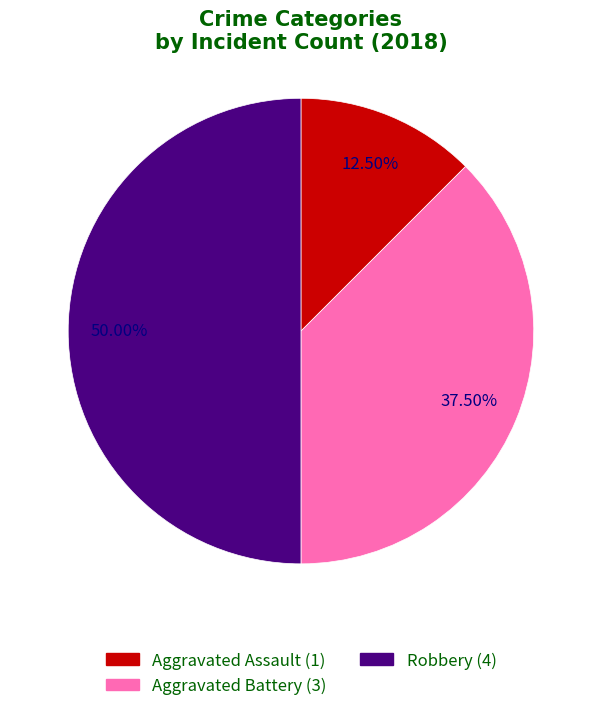

Approximately how many times larger is the value at Aggravated Battery compared to Aggravated Assault?

3.0